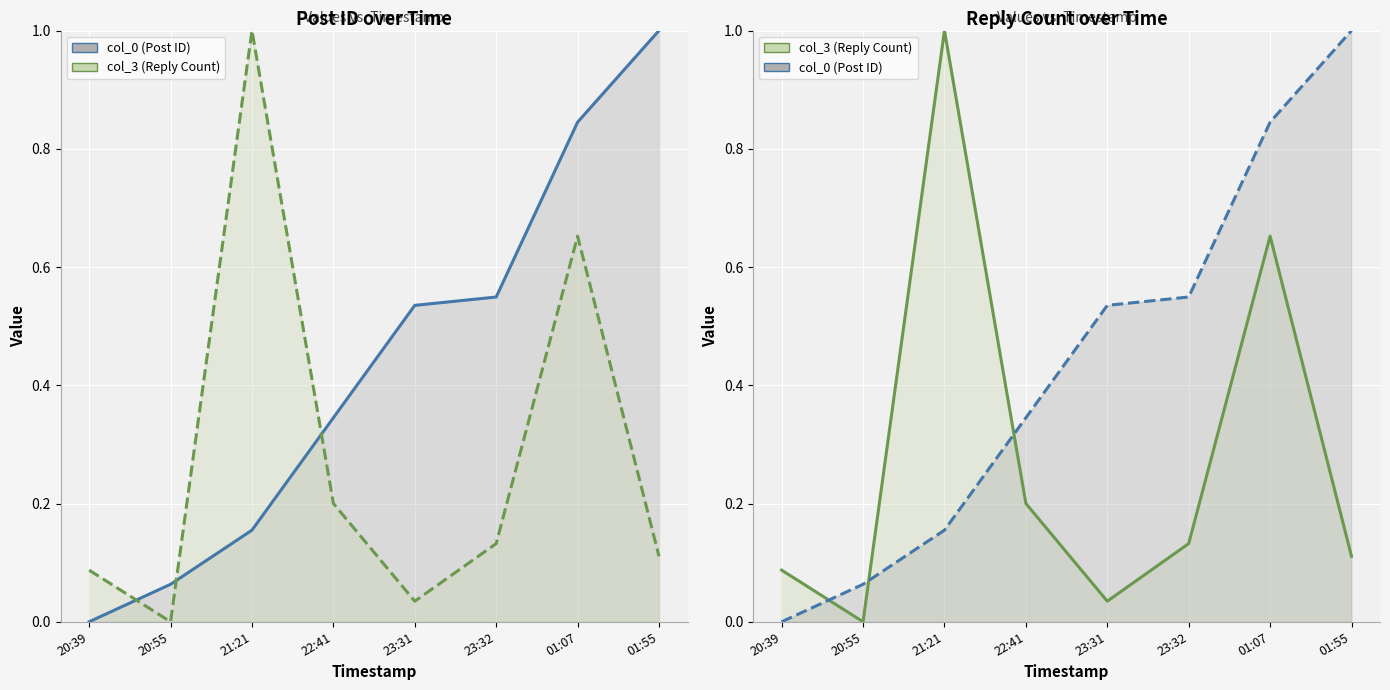

What is the label of the 2nd point from the left?

20:55